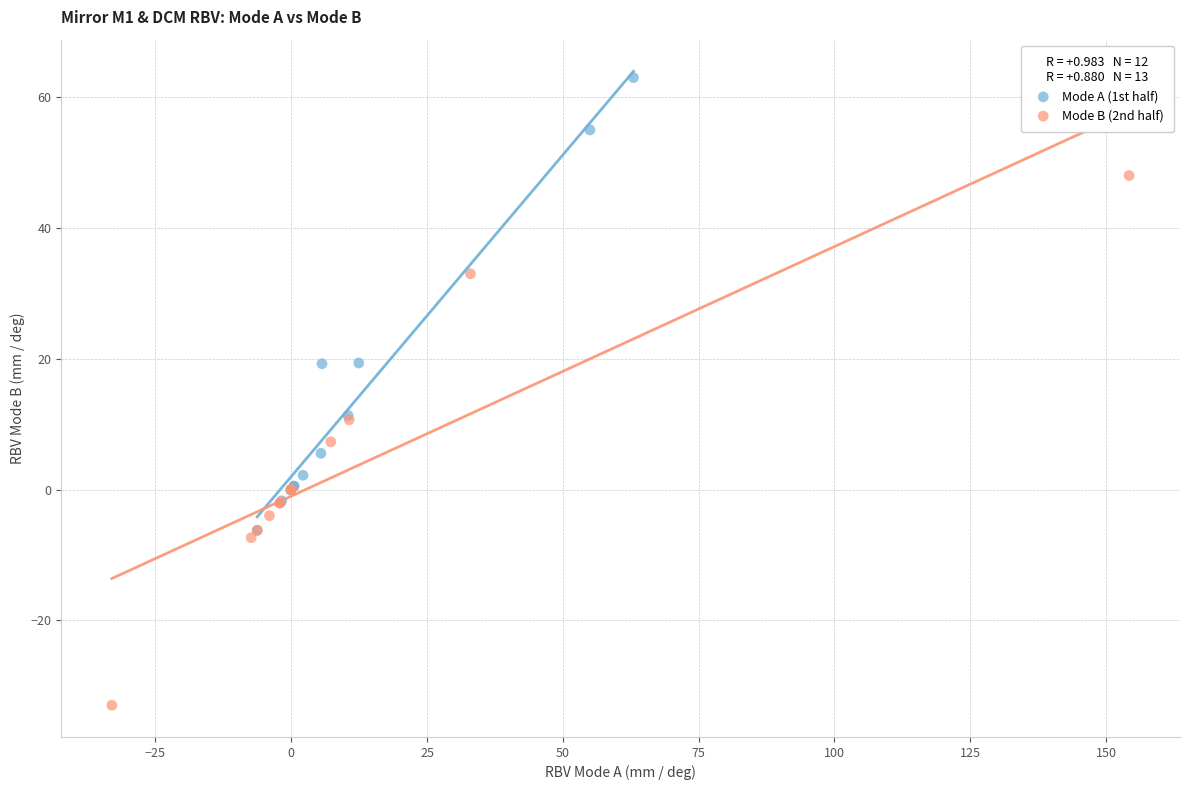

Which series has the largest Y range (max minus min)?

Mode B (2nd half)